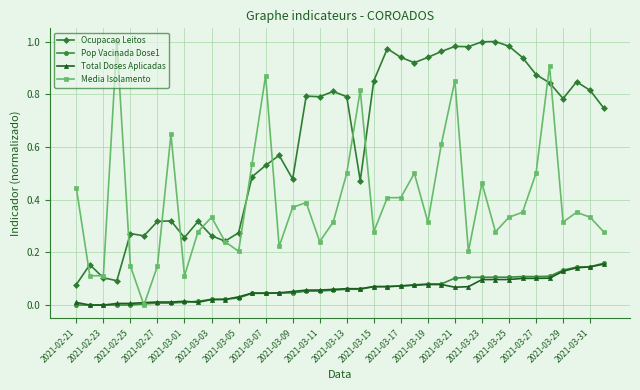

True or false: Total Doses Aplicadas and Ocupacao Leitos cross at least once.

False